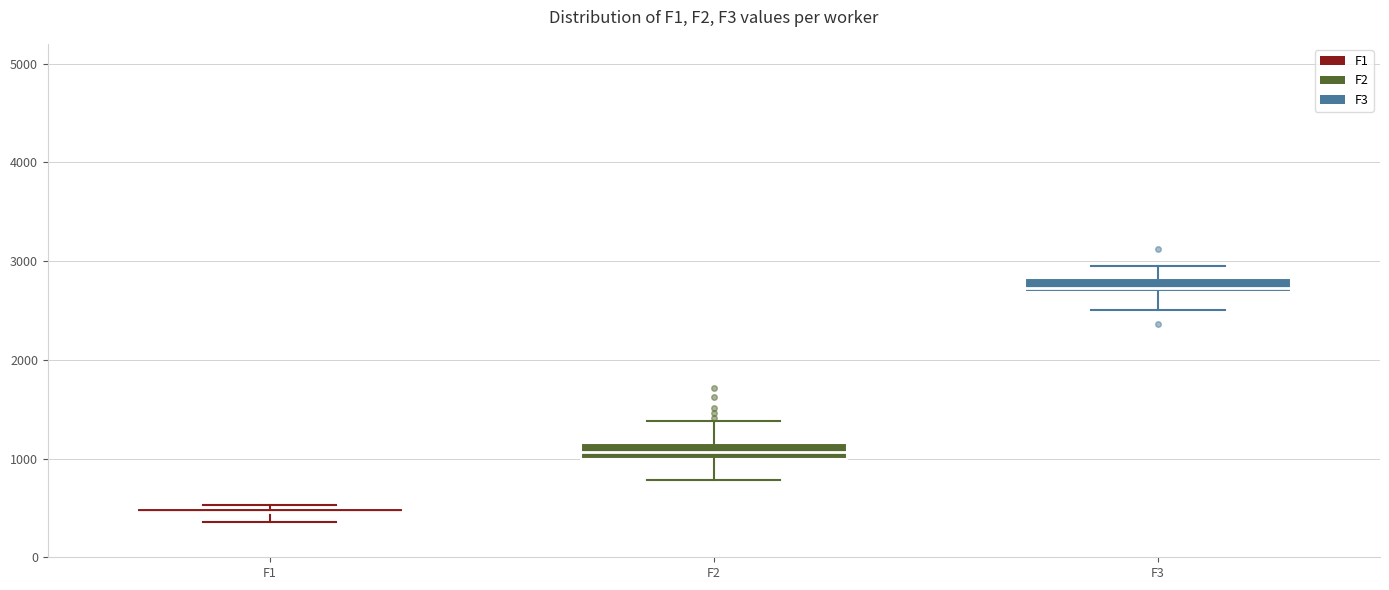

Where is the upper edge of the box for F1 on the y-axis? The values are not printed on the chart, so give them approximately, as read against the axis.

500